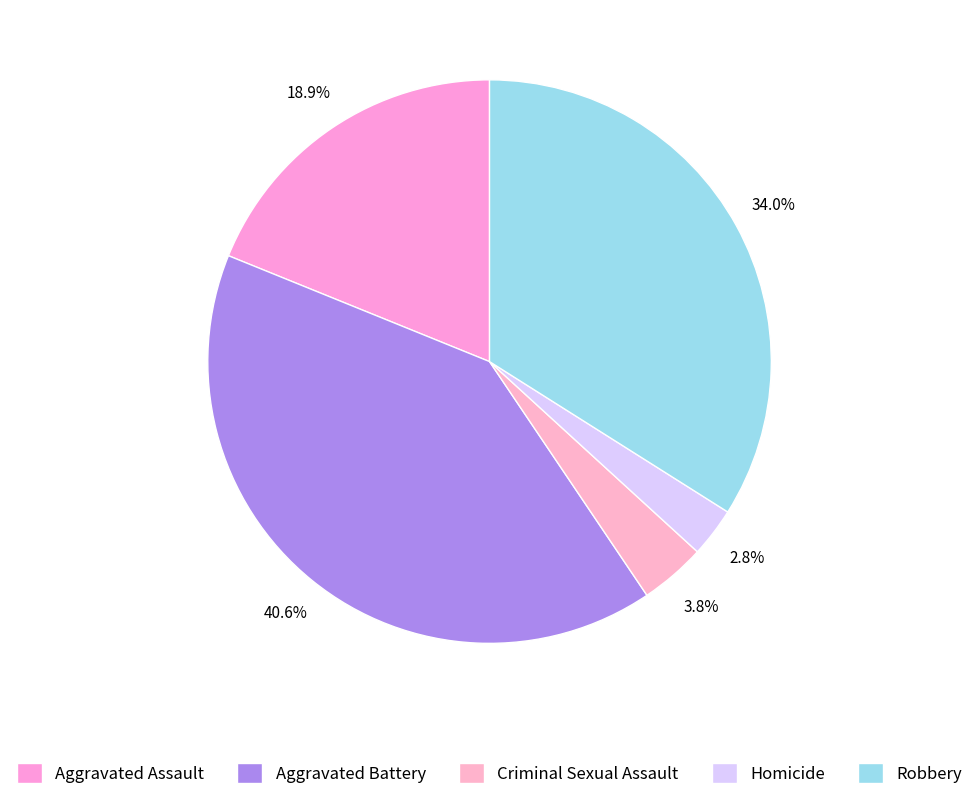

Approximately how many times larger is the value at Aggravated Assault compared to Homicide?

6.7